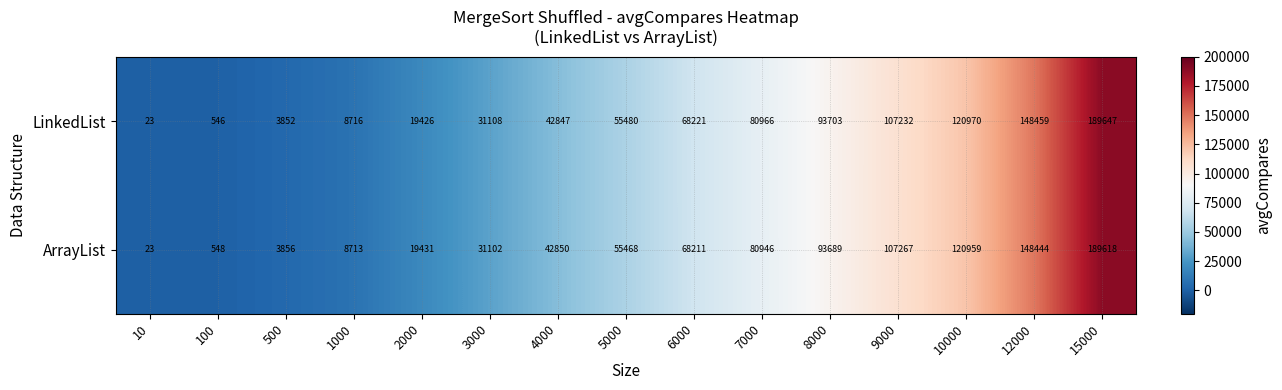

Rank the categories by LinkedList value from lowest to highest.

10, 100, 500, 1000, 2000, 3000, 4000, 5000, 6000, 7000, 8000, 9000, 10000, 12000, 15000